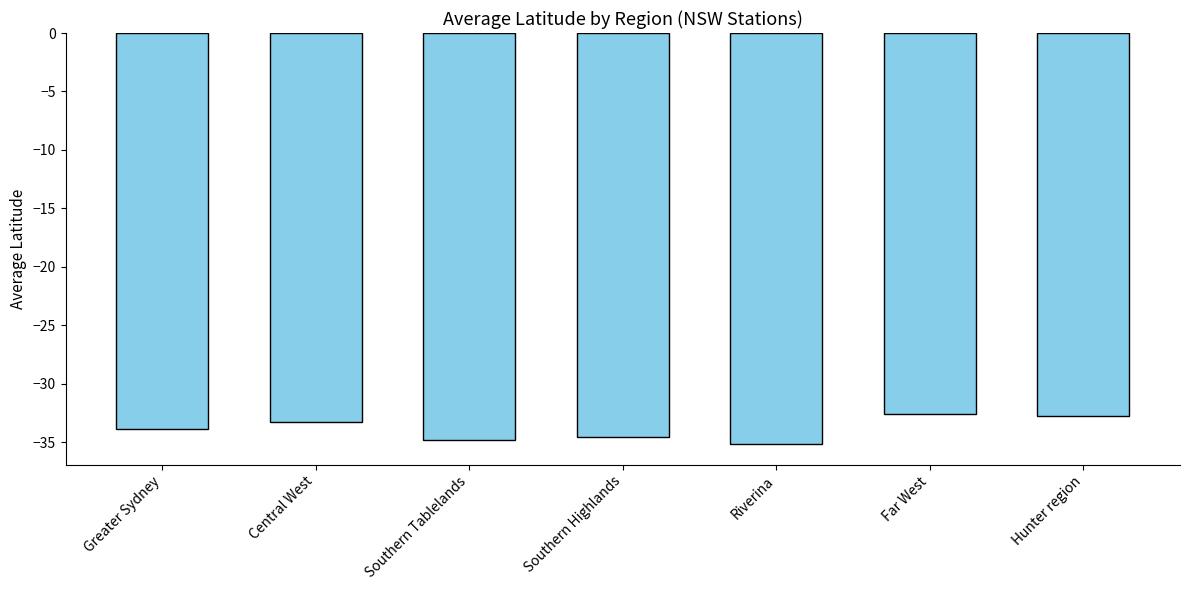

What is the maximum value shown in the chart?

-32.6